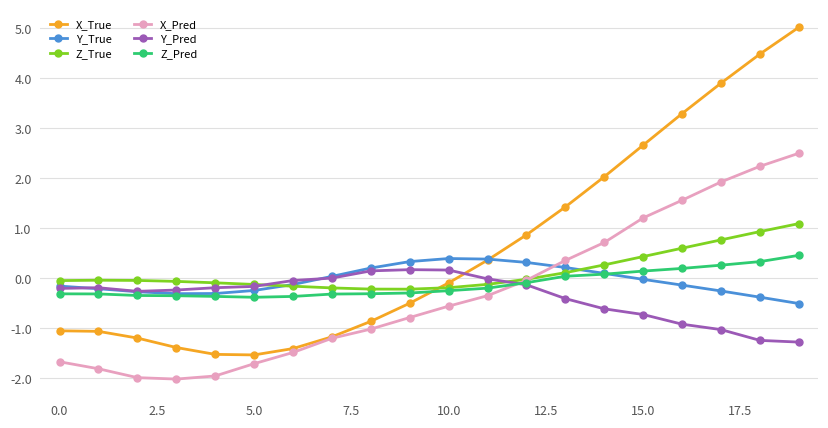

What is the value of the Y_True point at the 4th from the left?

-0.3